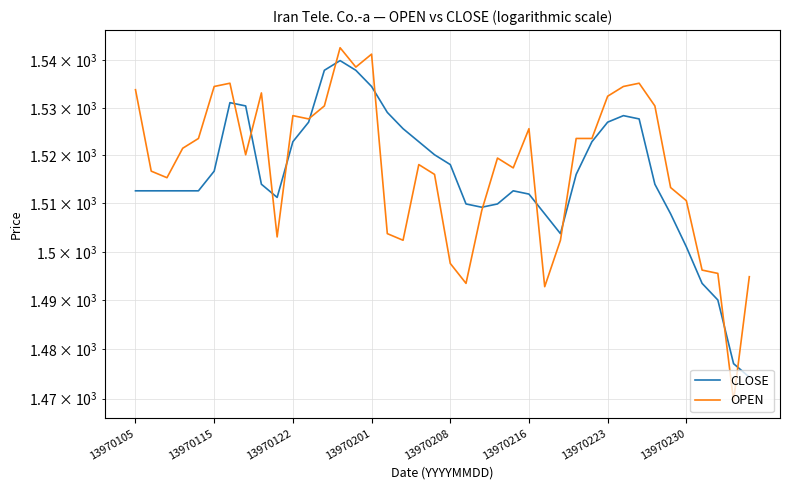

True or false: OPEN and CLOSE intersect in this chart.

True